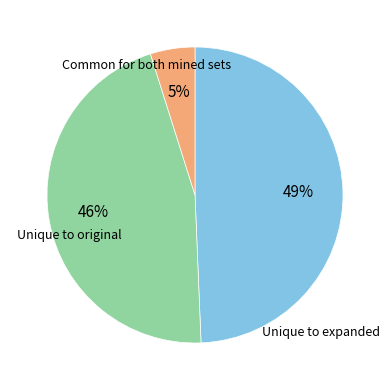

To the nearest percent, what is the average slice percentage?

33%